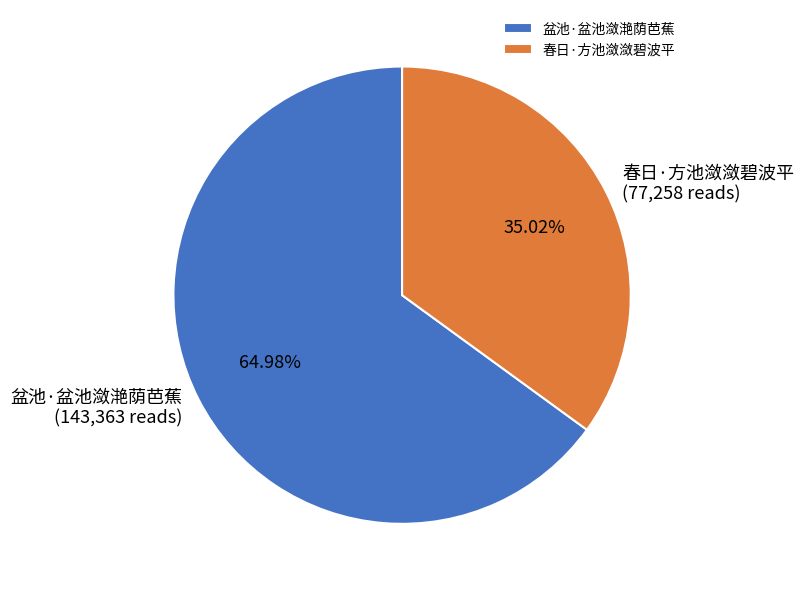

Combined, what portion of the pie is 春日·方池潋潋碧波平 and 盆池·盆池潋滟荫芭蕉?

100.0%